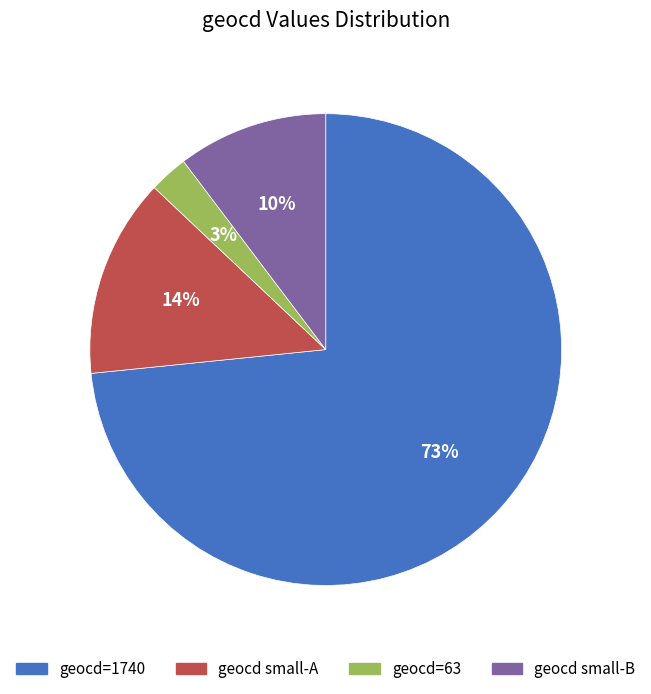

Is it true that geocd small-B is 10% of the pie?

True